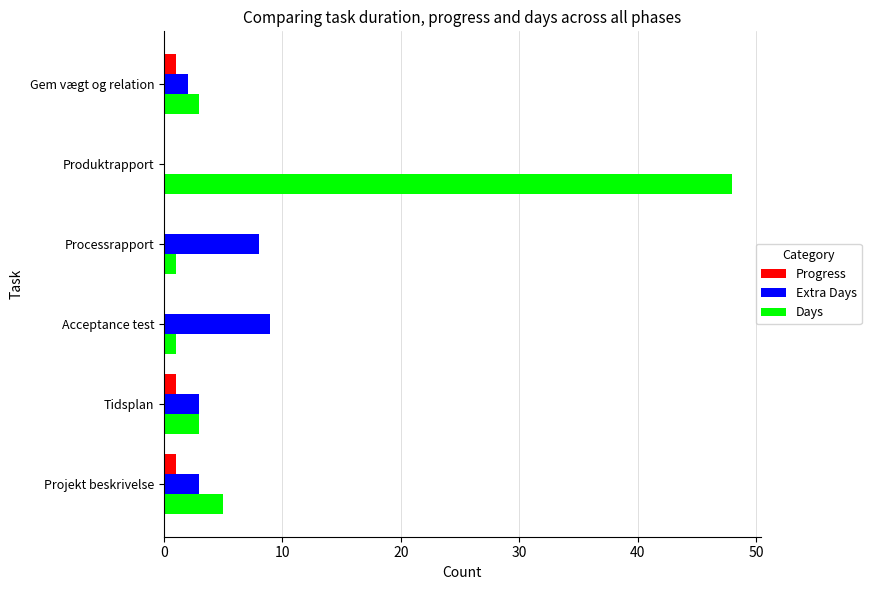

Where is Days nearest to the value 24?

Projekt beskrivelse